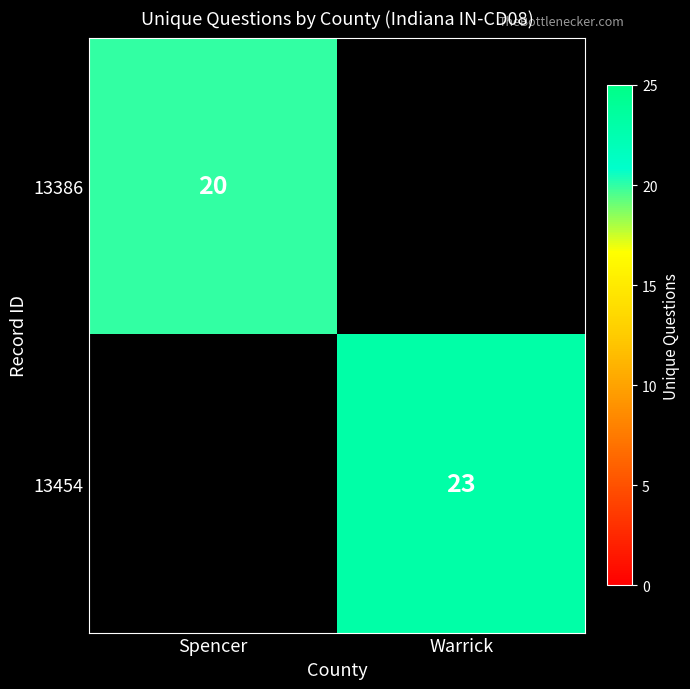

The value of 13386 at Spencer is 8. True or false?

False